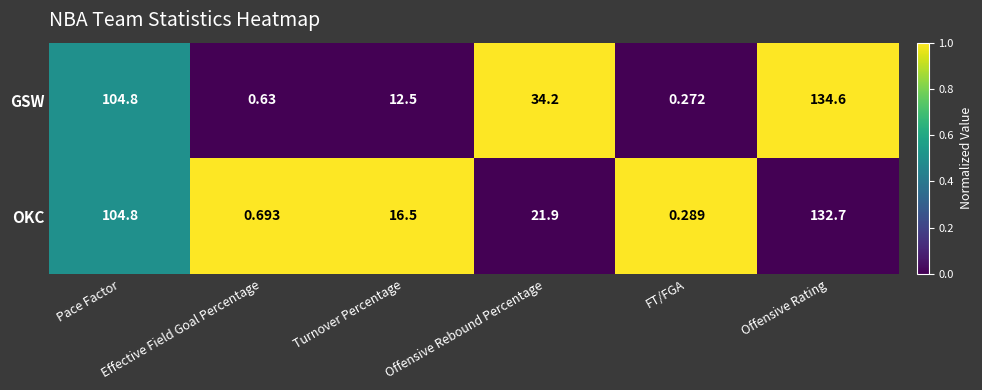

Which series has the largest total across all categories?

GSW